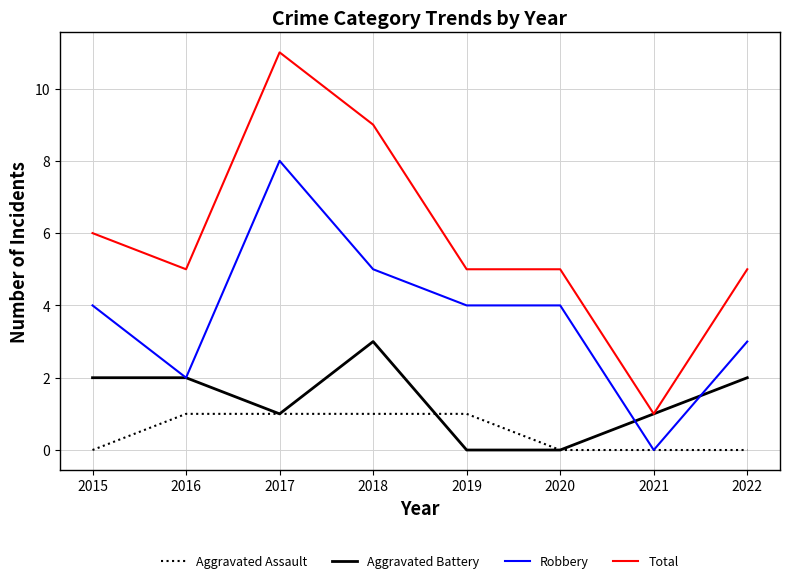

At 2022, list the series in order from smallest to largest.

Aggravated Assault, Aggravated Battery, Robbery, Total